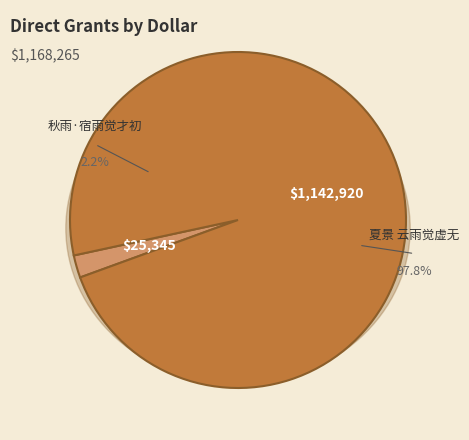

To the nearest percent, what is the combined percentage of 秋雨·宿雨觉才初 and 夏景 云雨觉虚无?

100%